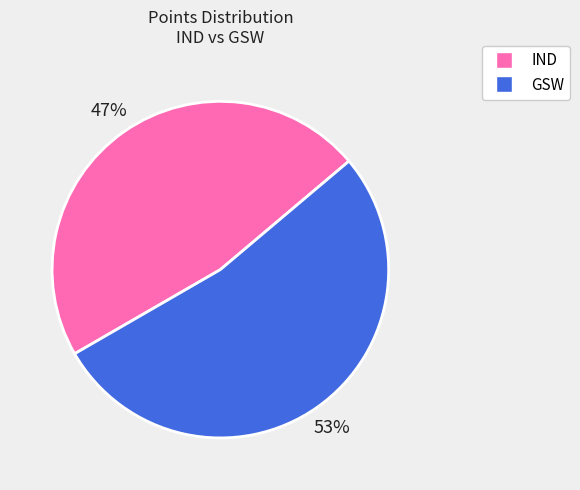

To the nearest percent, what is the difference between the largest and smallest slice percentages?

6%